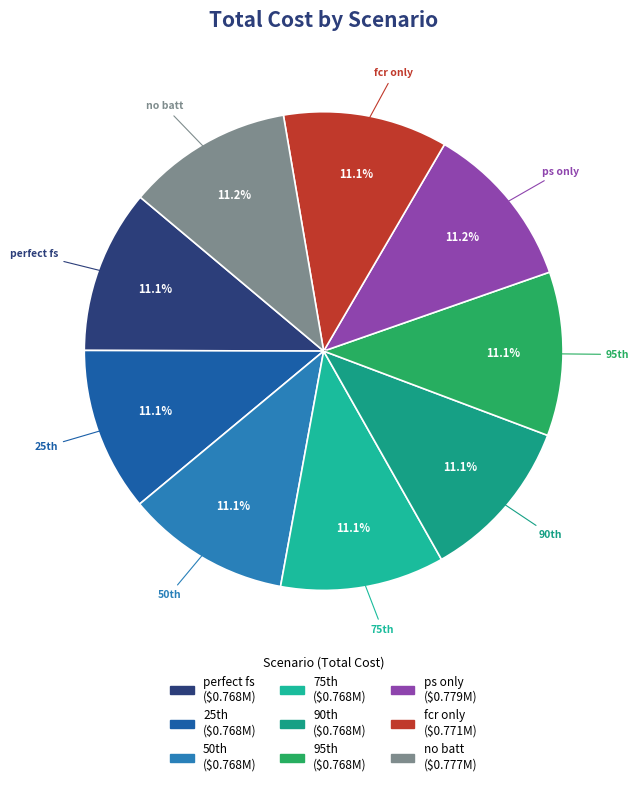

What percentage is the no batt slice, to the nearest percent?

11%